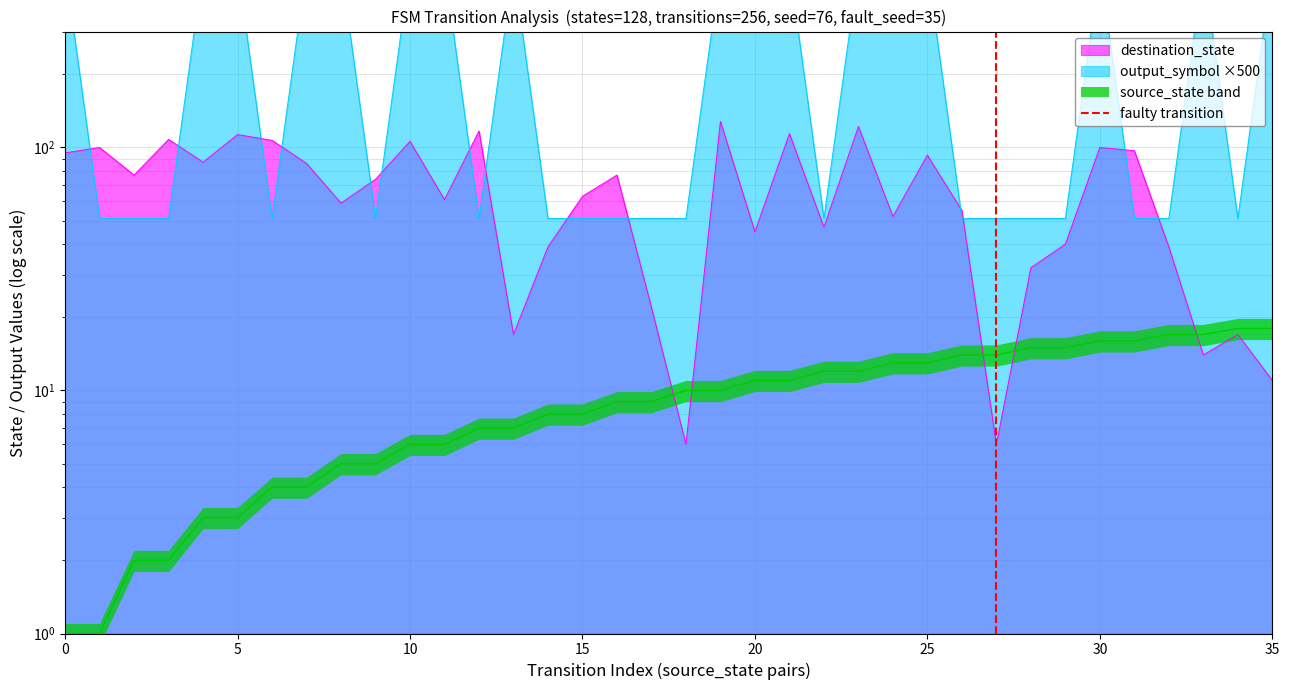

Does the chart have visible grid lines?

Yes